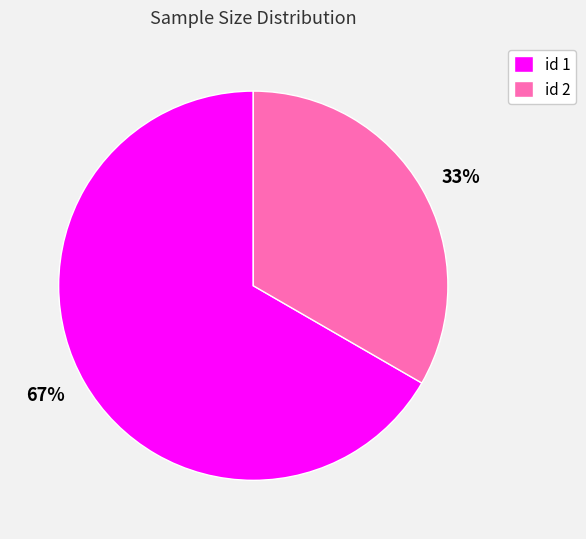

To the nearest percent, what is the average slice percentage?

50%